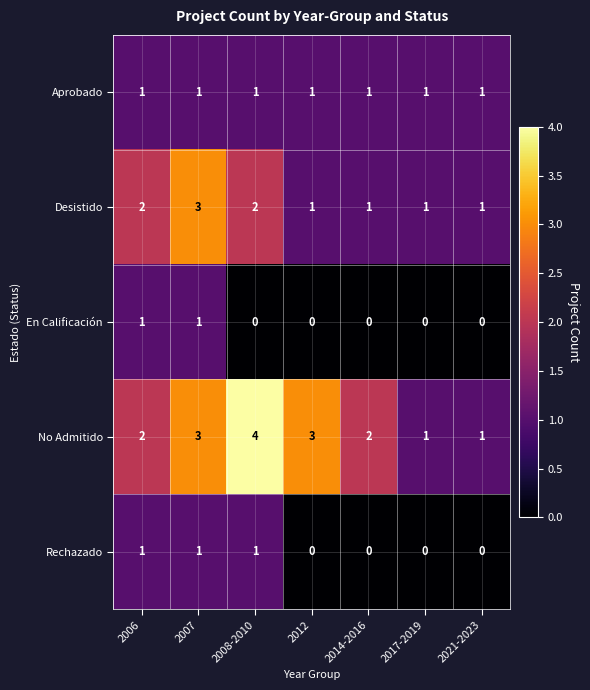

Count the Rechazado values in the range 0 to 1.

7